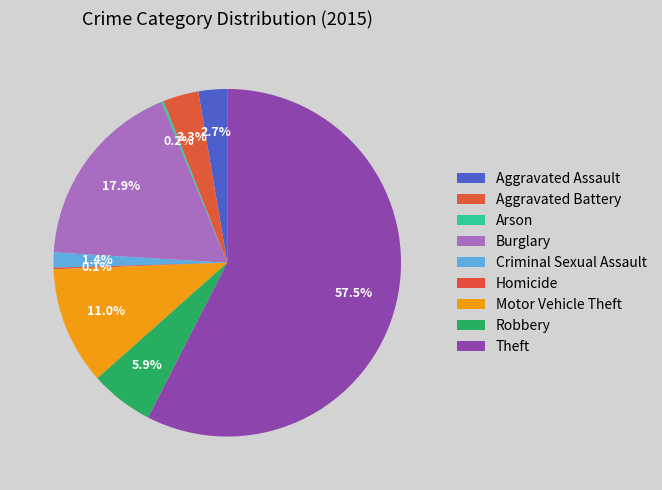

What percentage is the Aggravated Battery slice, to the nearest percent?

3%